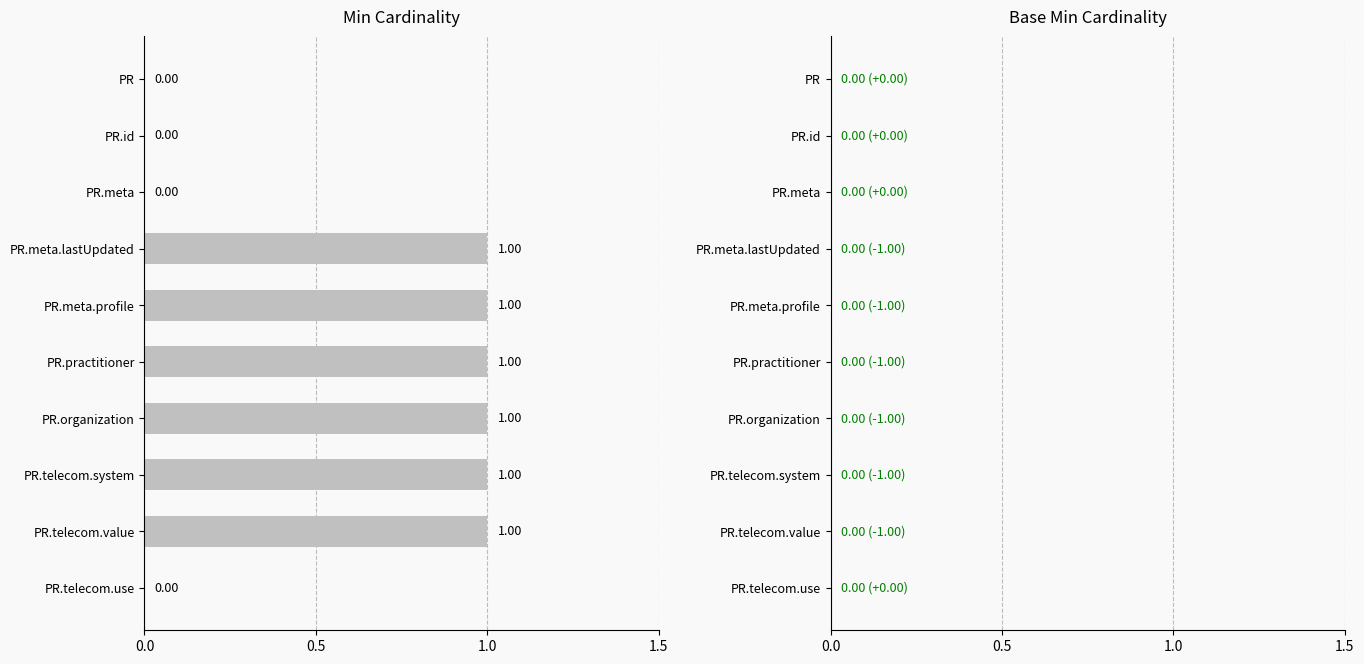

Between PR.meta and PR.telecom.value, which is larger?

PR.telecom.value